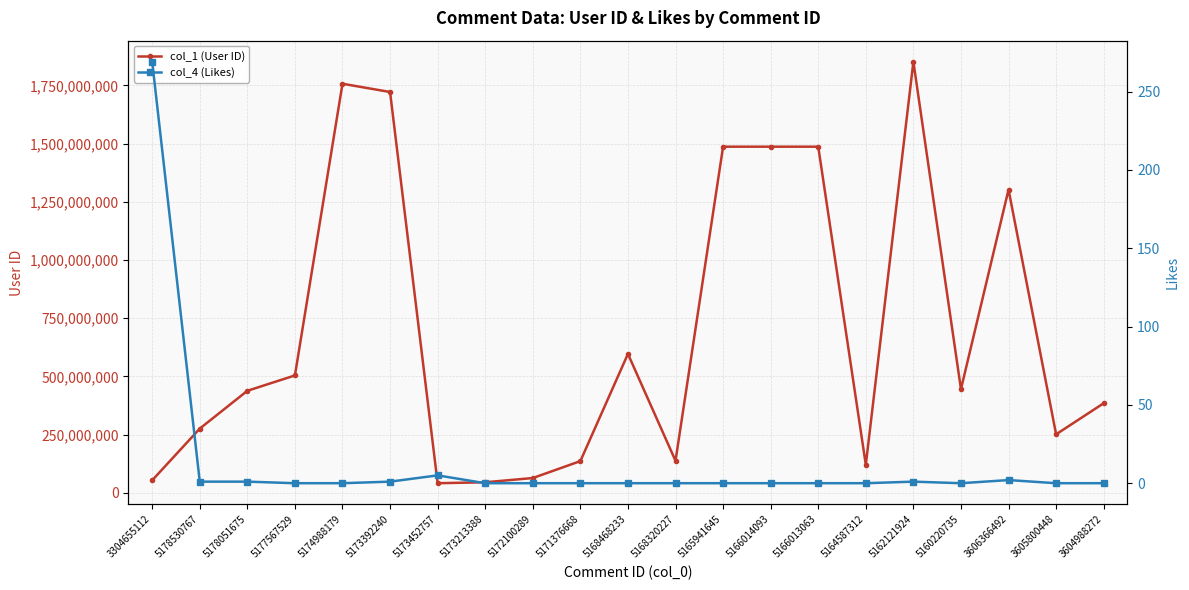

What is the label of the 8th point from the right?

5166014093